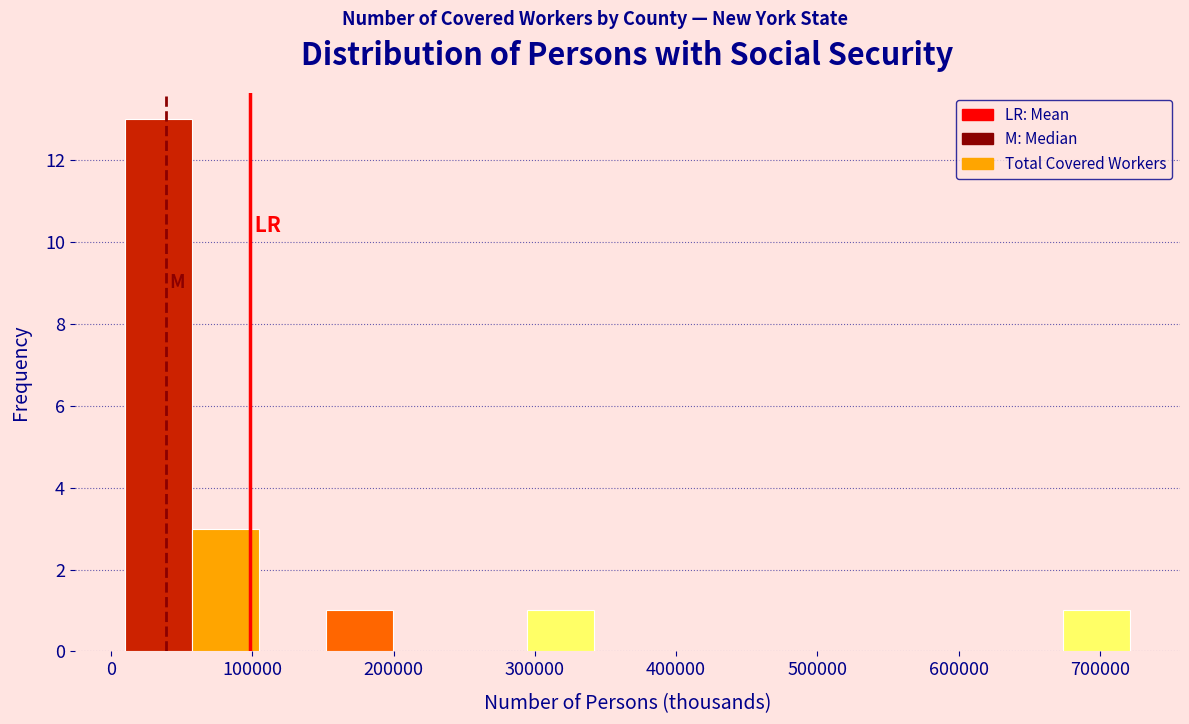

Reading left to right, transcribe this chart: for each bar, give the range it covers on the x-axis and its height. Neither the bar edges nor the heights are printed on the chart, so give them approximately, as read against the axes.

10000 to 60000: 13
60000 to 100000: 3
100000 to 150000: 0
150000 to 200000: 1
200000 to 250000: 0
250000 to 290000: 0
290000 to 340000: 1
340000 to 390000: 0
390000 to 440000: 0
440000 to 480000: 0
480000 to 530000: 0
530000 to 580000: 0
580000 to 630000: 0
630000 to 670000: 0
670000 to 720000: 1